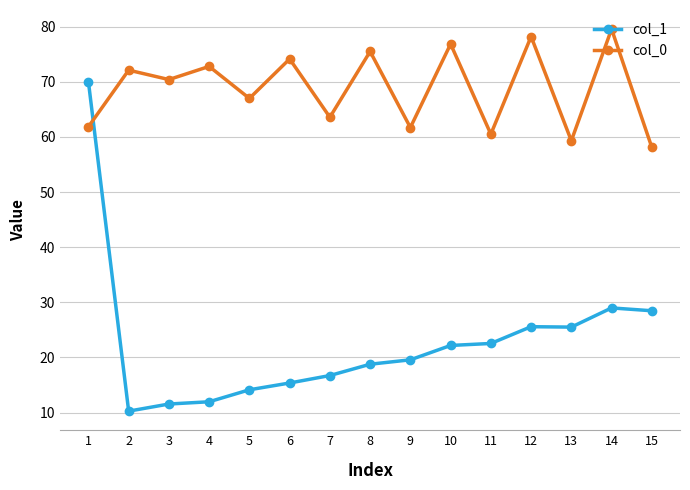

True or false: col_1 has more than 0 interior local peaks.

True